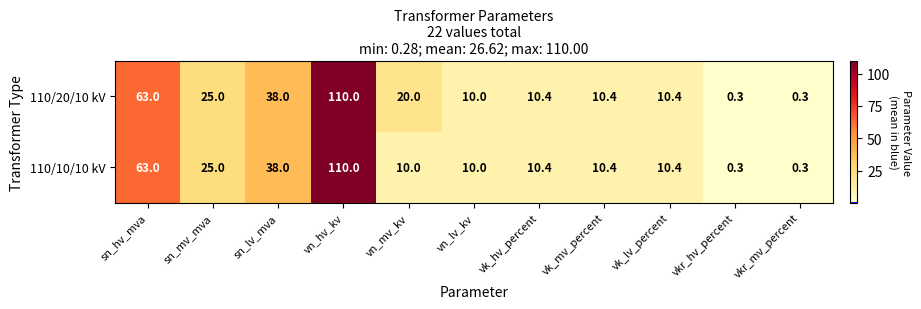

Count the number of categories in the chart.

11